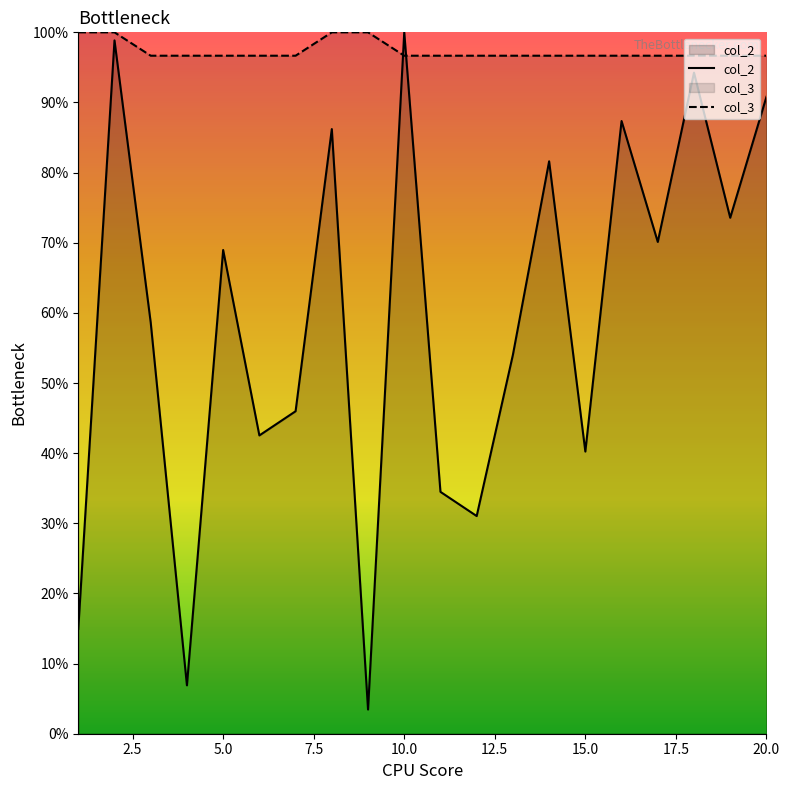

At which category is the sum across all series the highest?

2